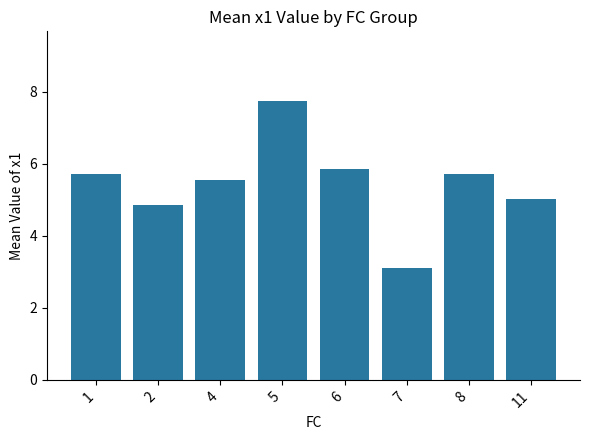

True or false: the data shows 5.3 at 7.

False